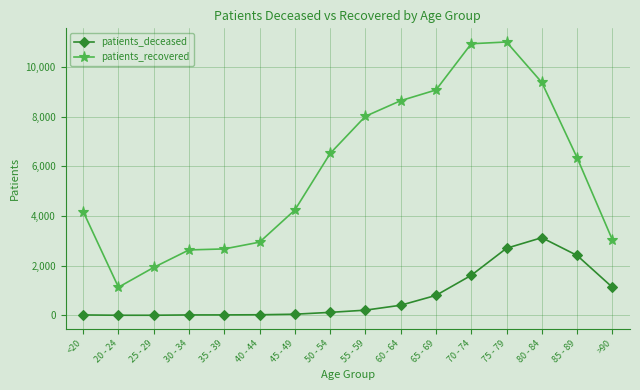

Which series has the largest total across all categories?

patients_recovered